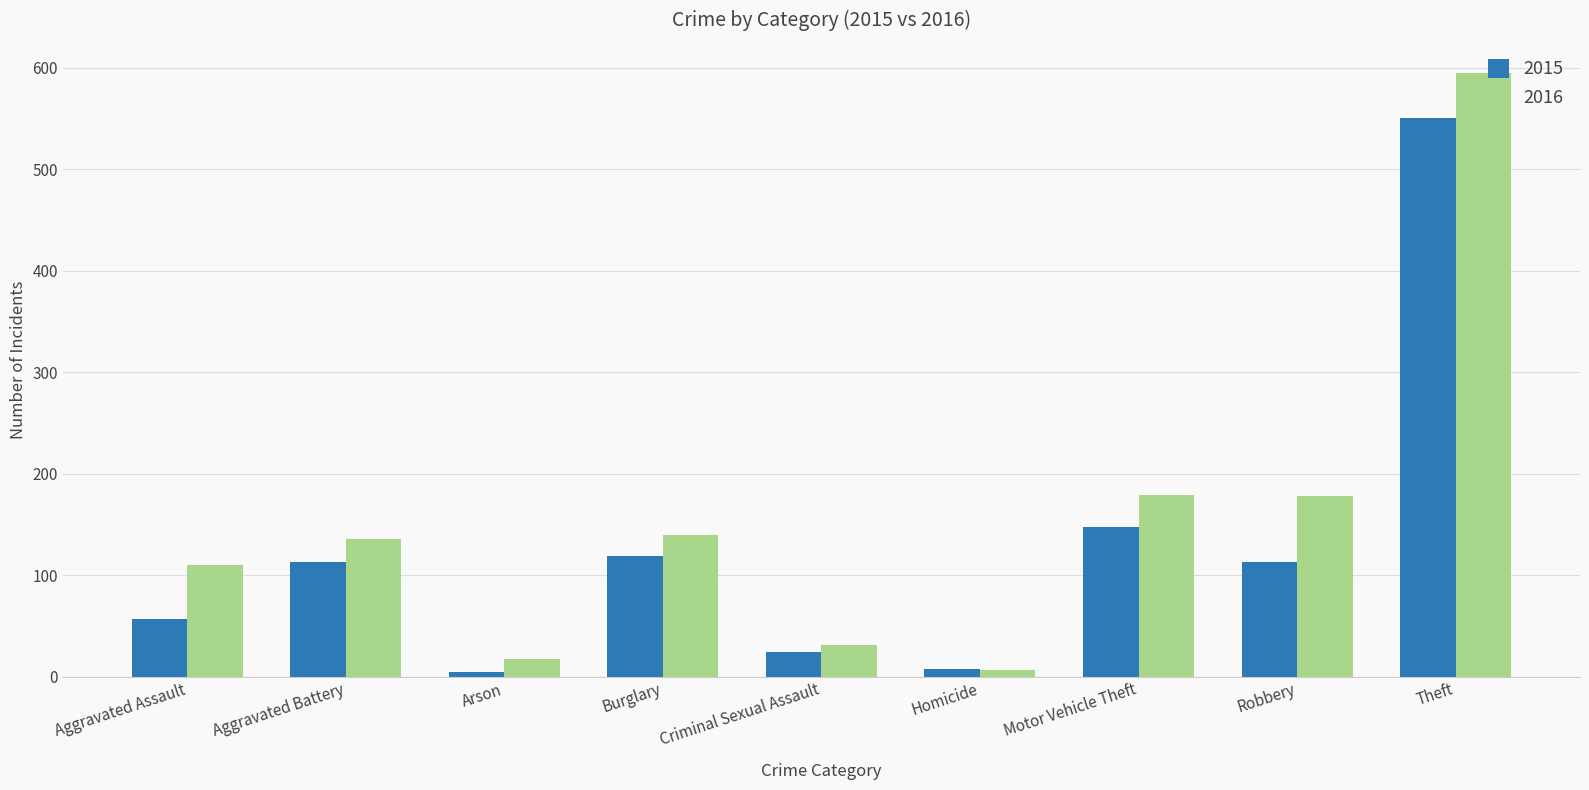

The value of 2016 at Aggravated Battery is 136. True or false?

True